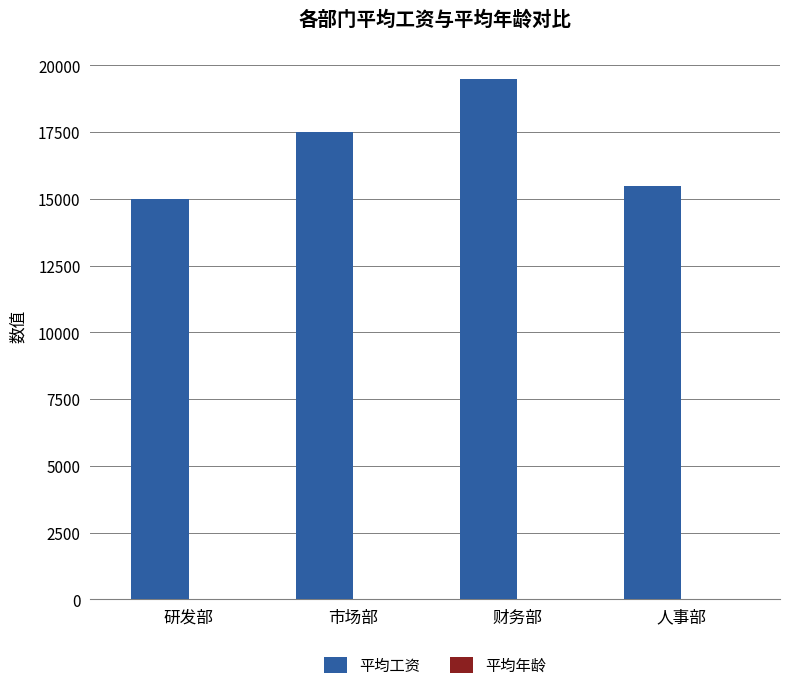

Which series changed the most between 研发部 and 市场部?

平均工资